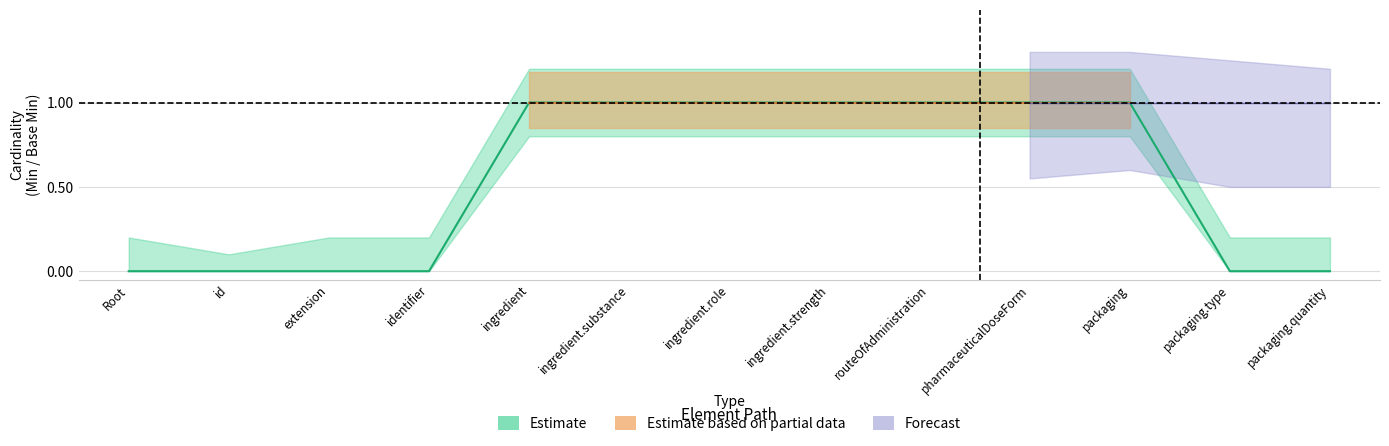

How many lines are shown in the chart?

1